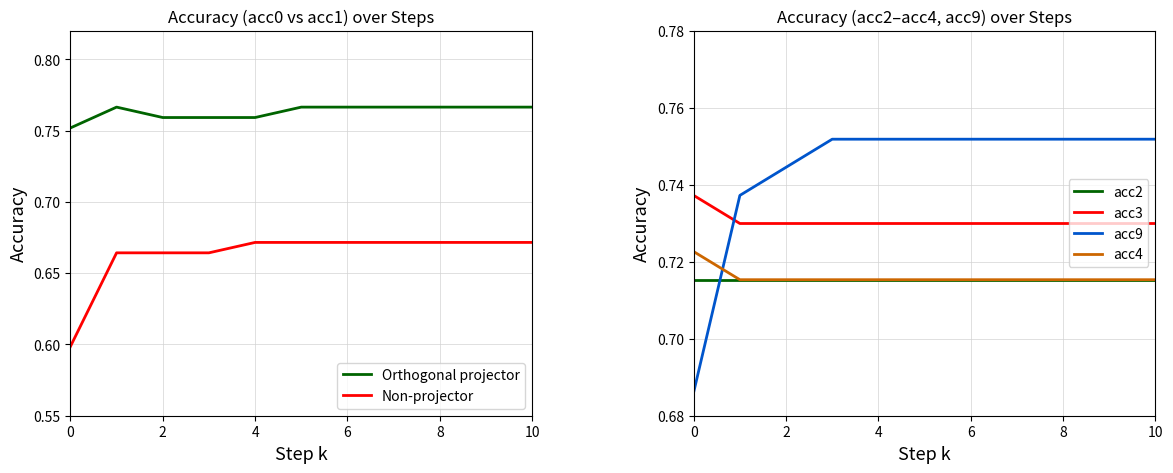

The acc4 series shows 0.3 at 6. True or false?

False